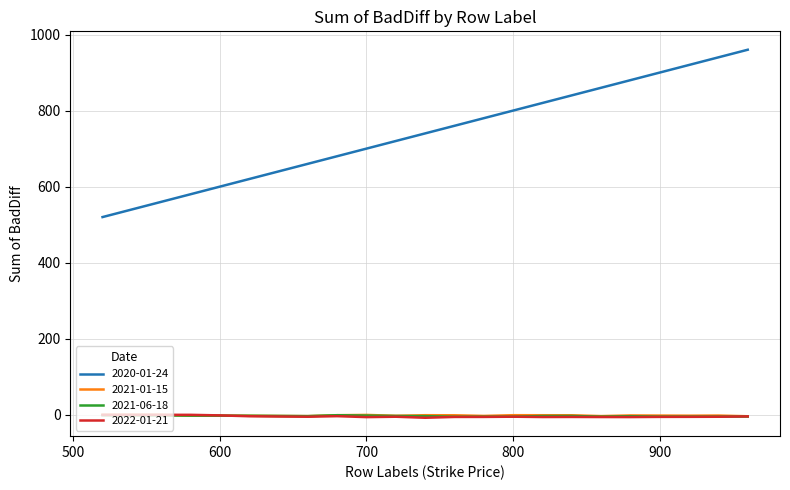

True or false: 2020-01-24 and 2022-01-21 cross at least once.

False